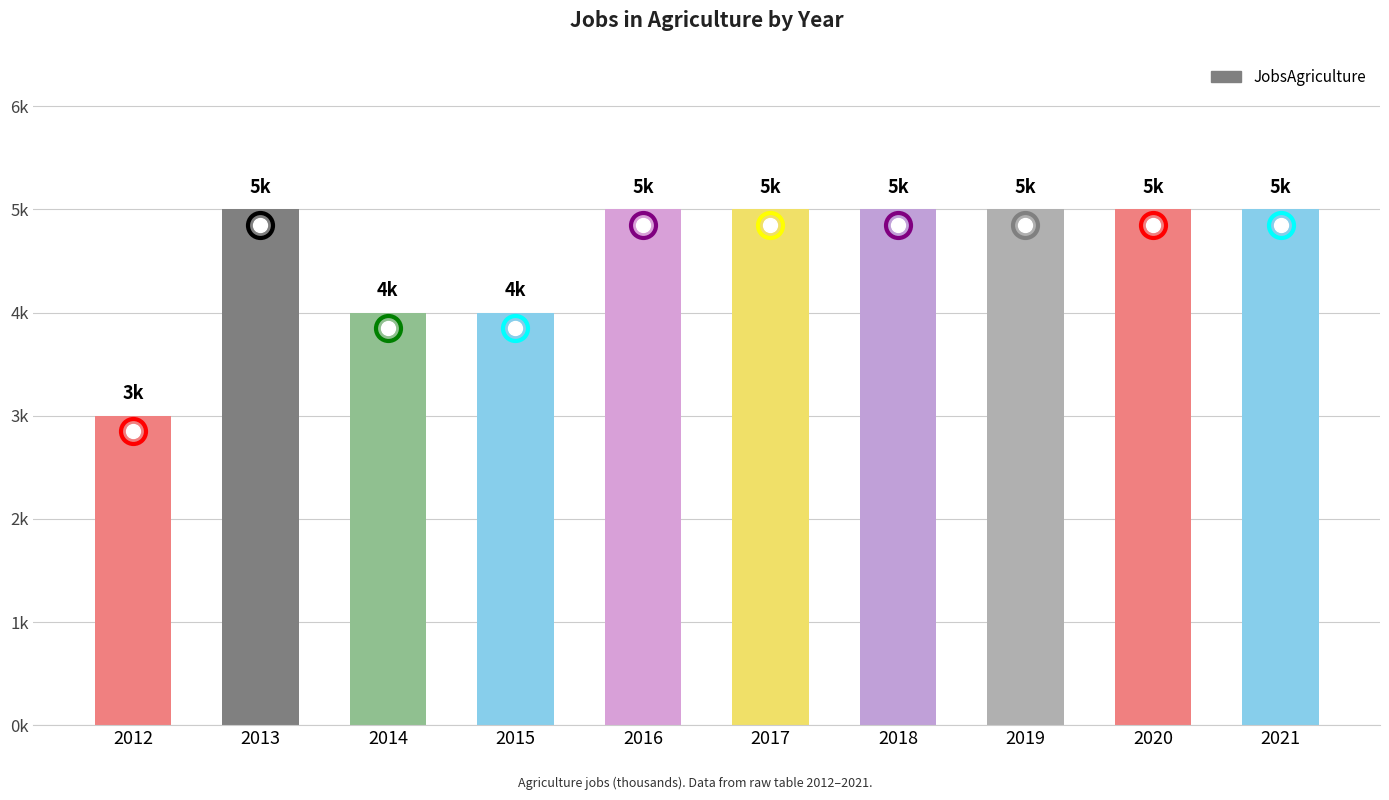

Is it true that the value at 2015 is 1?

False